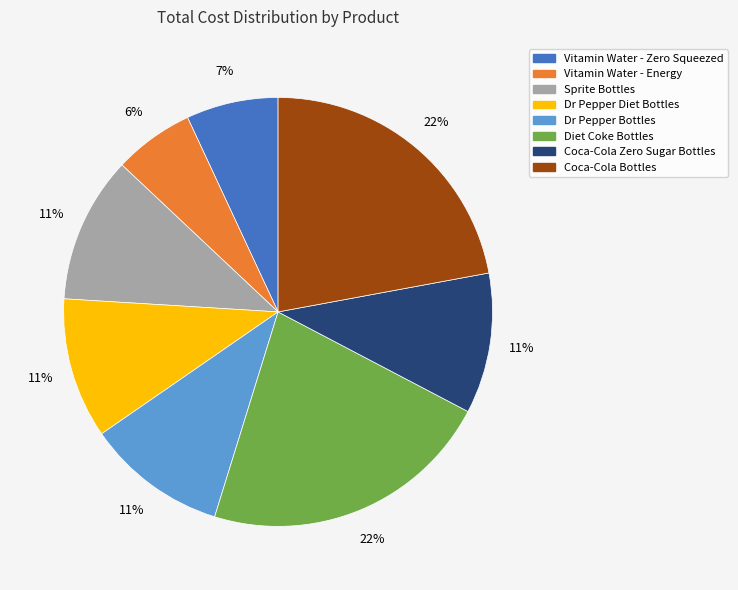

Which slice is the smallest?

Vitamin Water - Energy